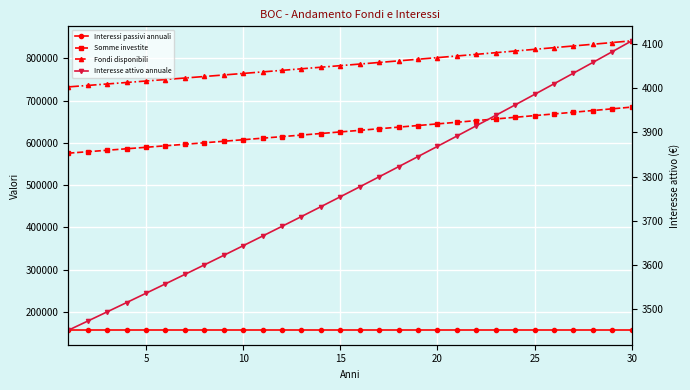

True or false: Fondi disponibili has more than 0 points higher than both neighbors.

False